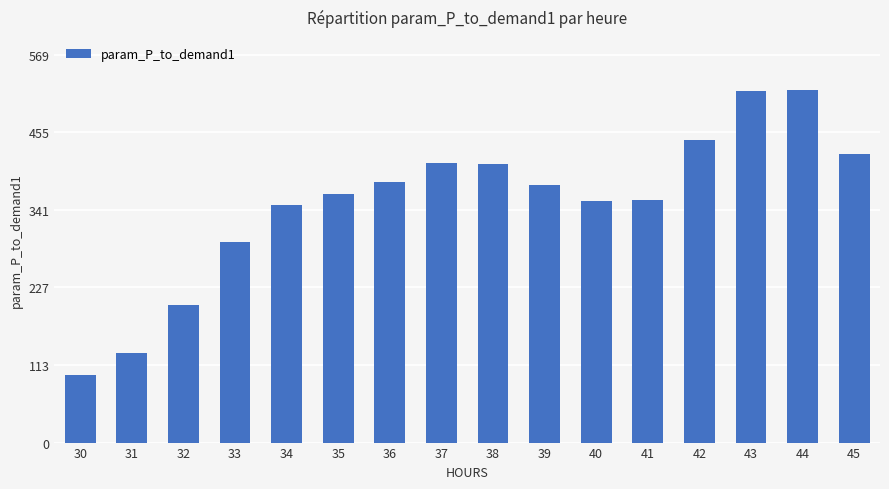

What is the greatest value displayed?

517.6